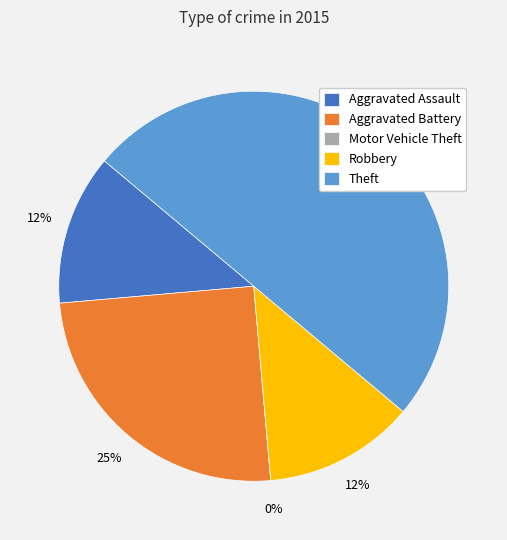

What is the change in value from Aggravated Assault to Theft?

+3